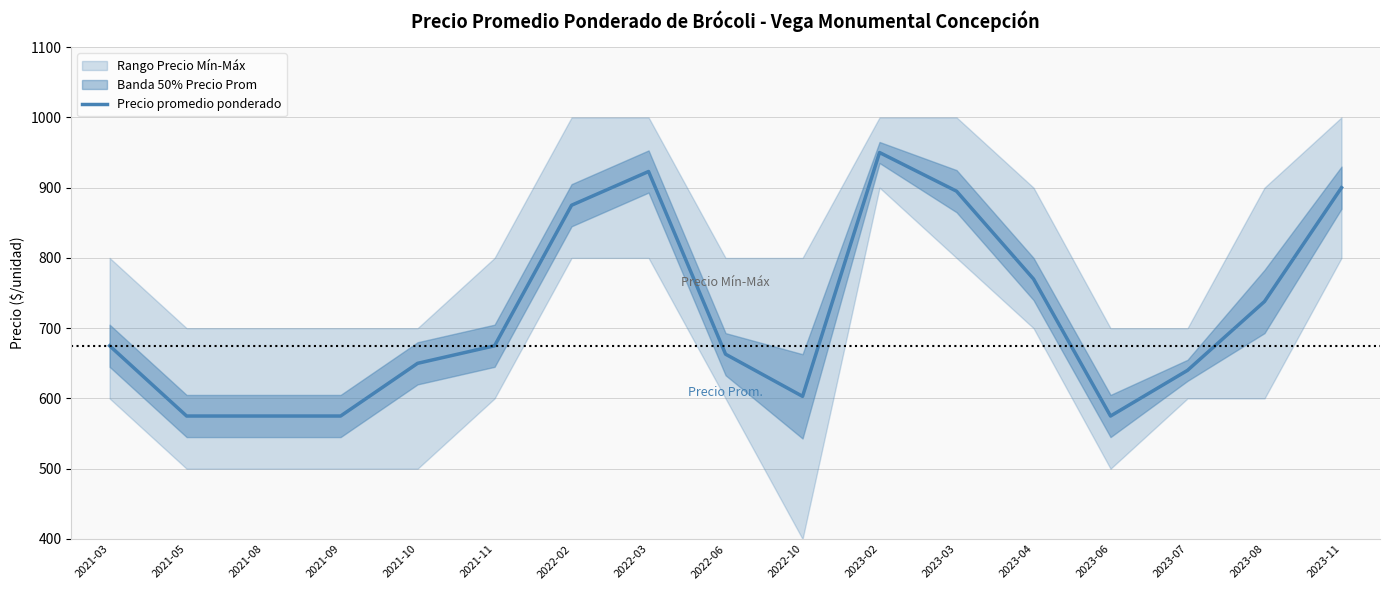

What is the difference between the values at 2021-08 and 2021-10?

75